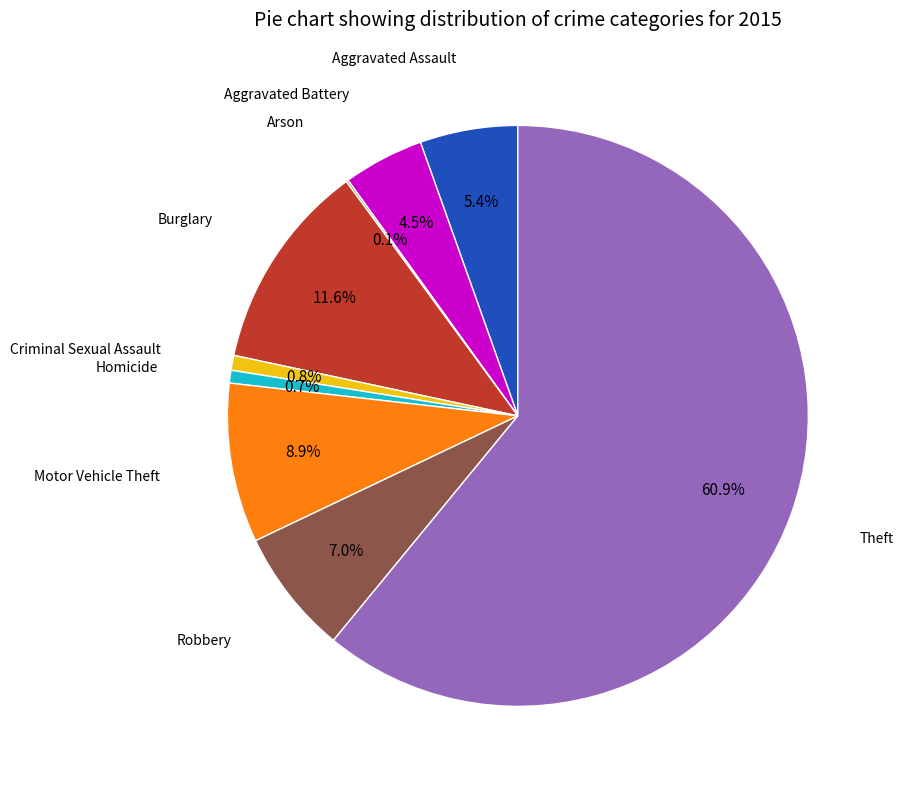

Does any single category account for the majority?

Yes